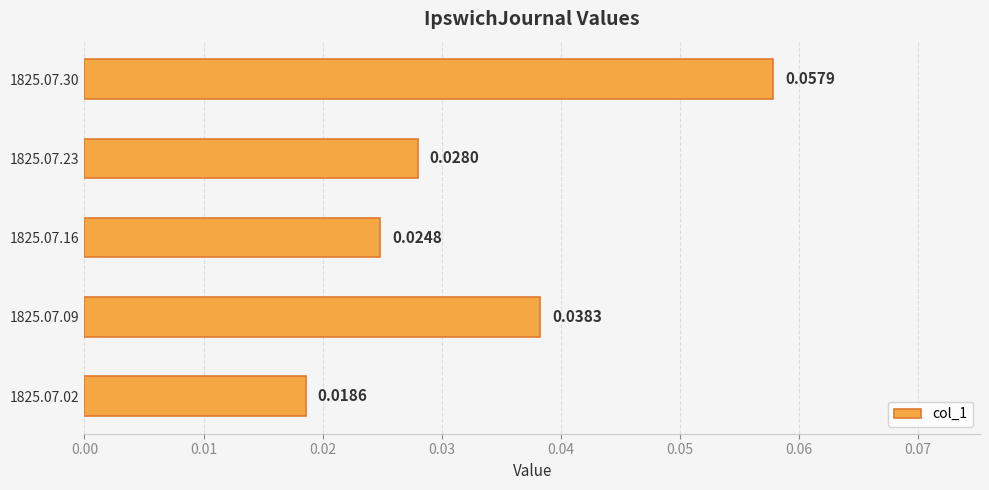

Between 1825.07.02 and 1825.07.23, which is larger?

1825.07.23